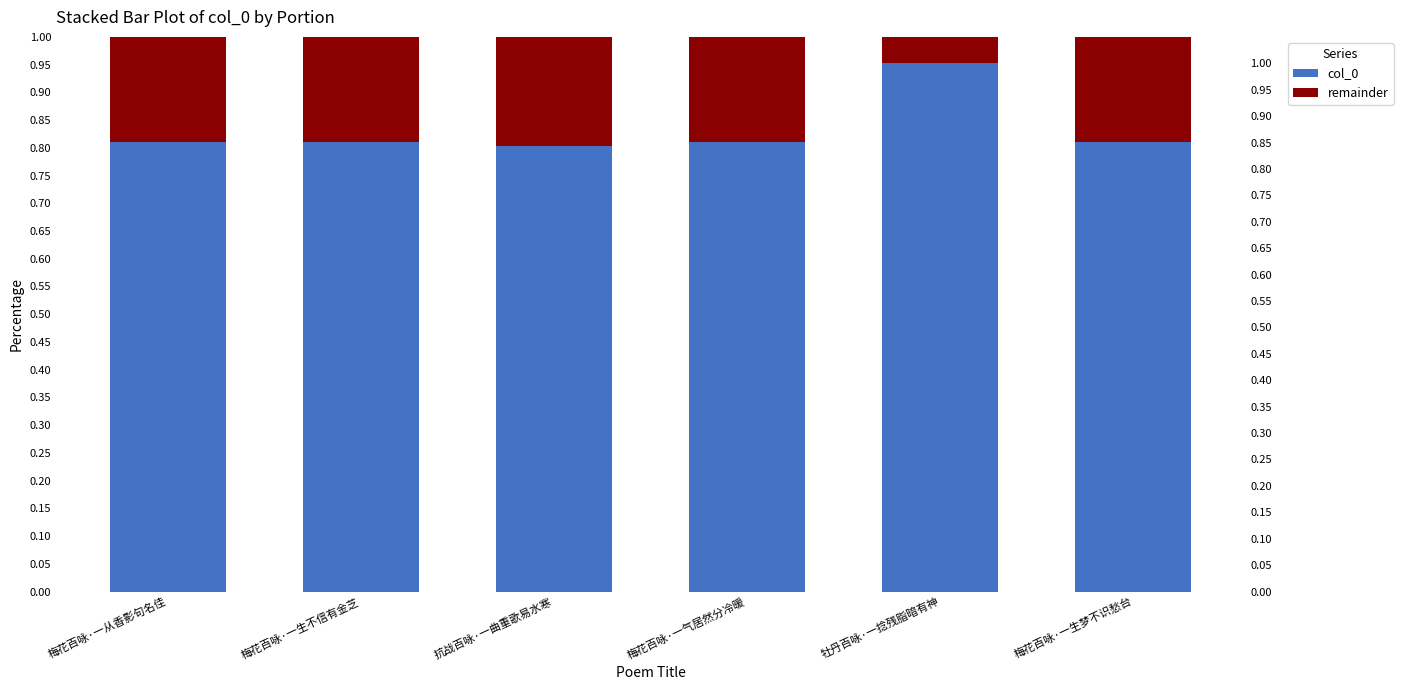

What position from the right is 抗战百咏·一曲重歌易水寒?

4